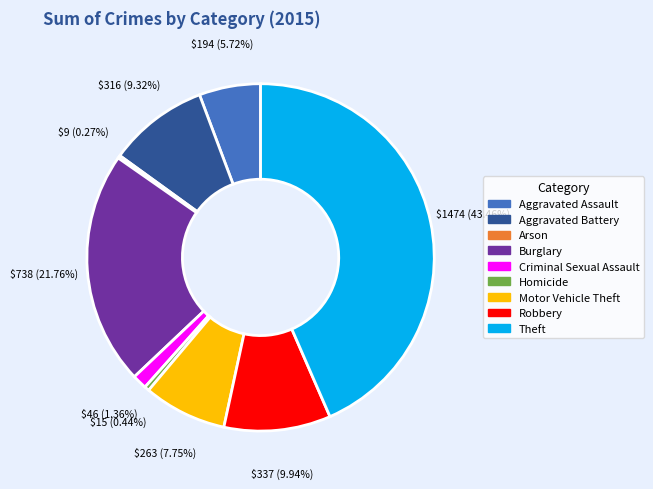

To the nearest percent, what is the combined percentage of Aggravated Assault and Homicide?

6%